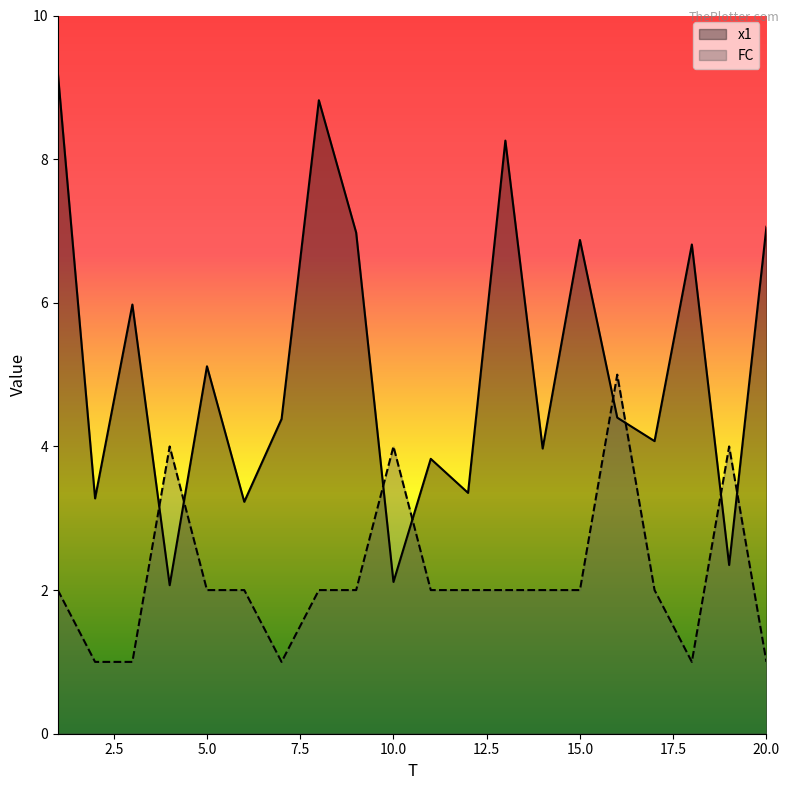

What is the sum of all x1 values?

102.1